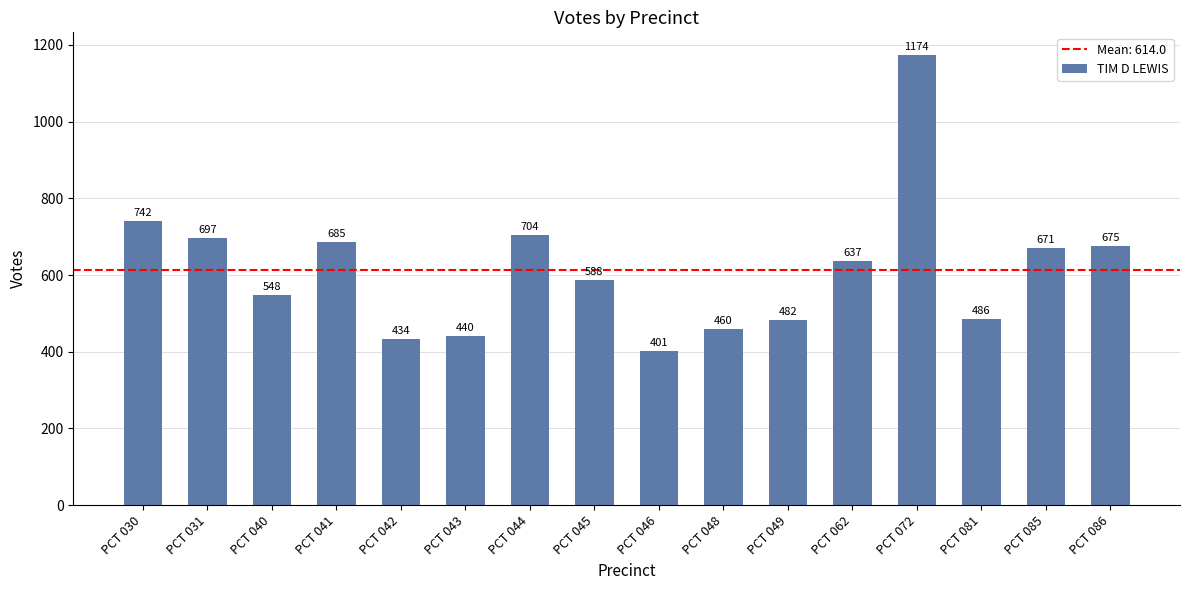

List the labels in order of value, largest first.

PCT 072, PCT 030, PCT 044, PCT 031, PCT 041, PCT 086, PCT 085, PCT 062, PCT 045, PCT 040, PCT 081, PCT 049, PCT 048, PCT 043, PCT 042, PCT 046